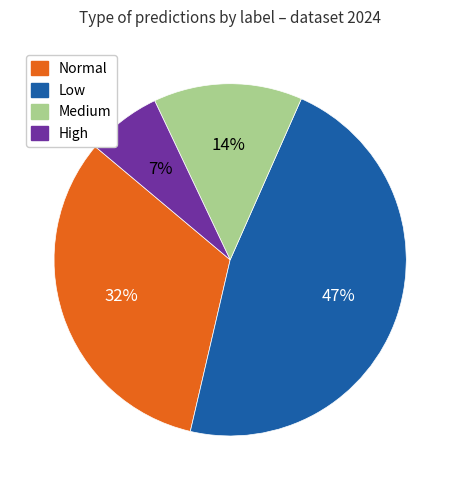

Is there any slice that represents more than half of the pie?

No